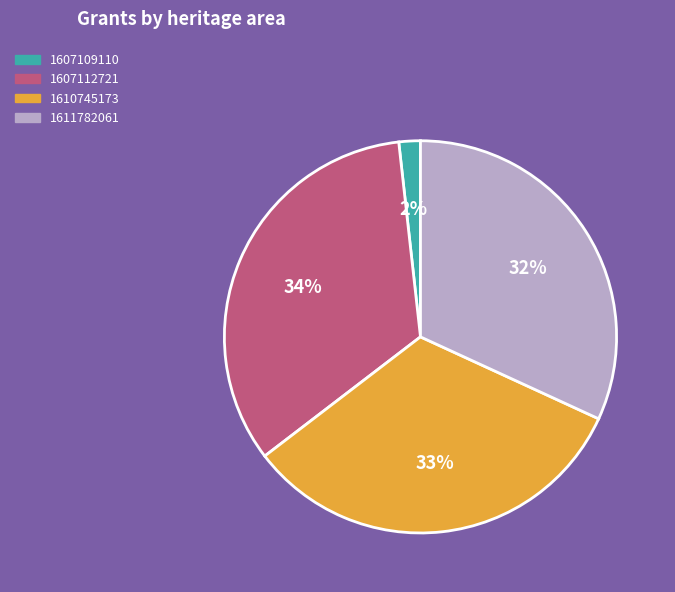

Between 1611782061 and 1607109110, which is larger?

1611782061